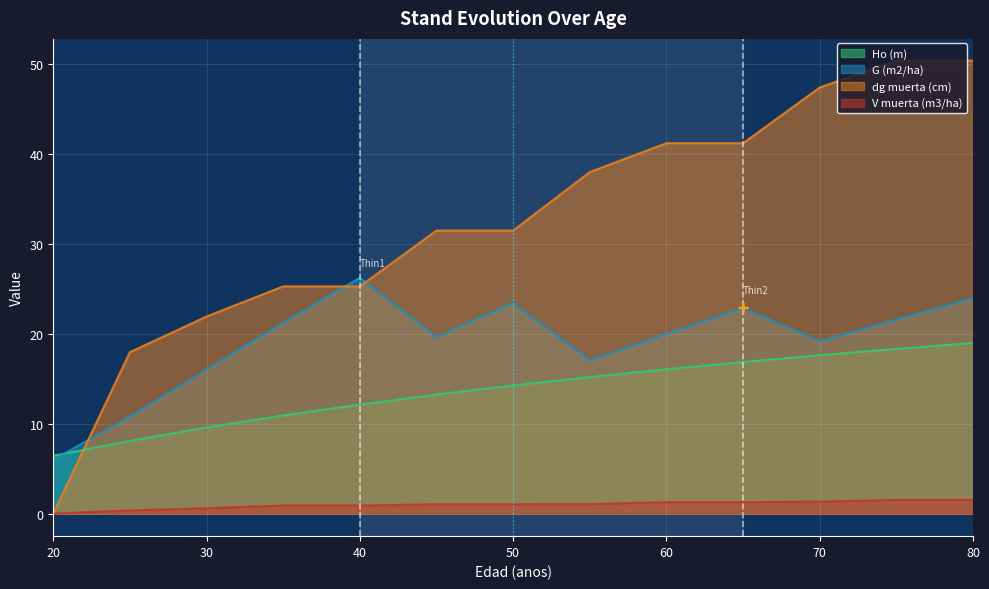

True or false: V muerta (m3/ha) has a value of 1.0 at 50.

True